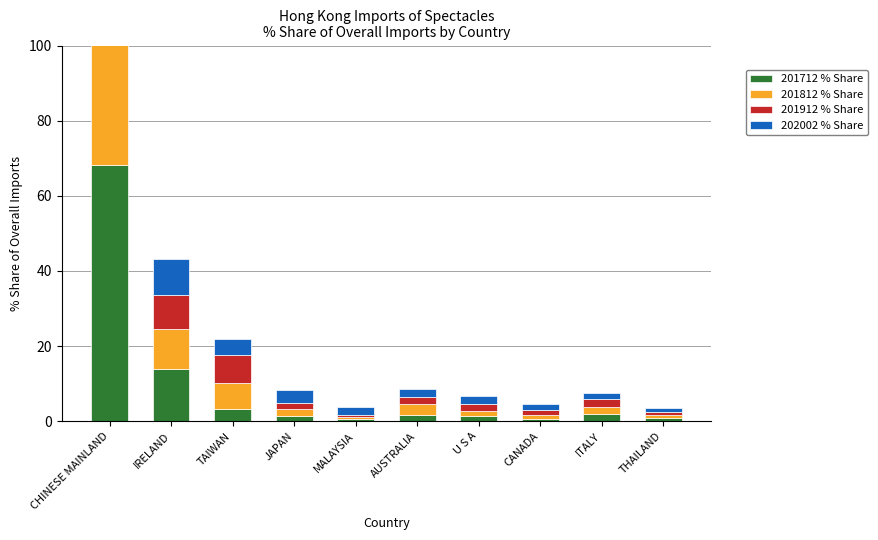

True or false: 201812 % Share has a value of 1.3 at THAILAND.

False